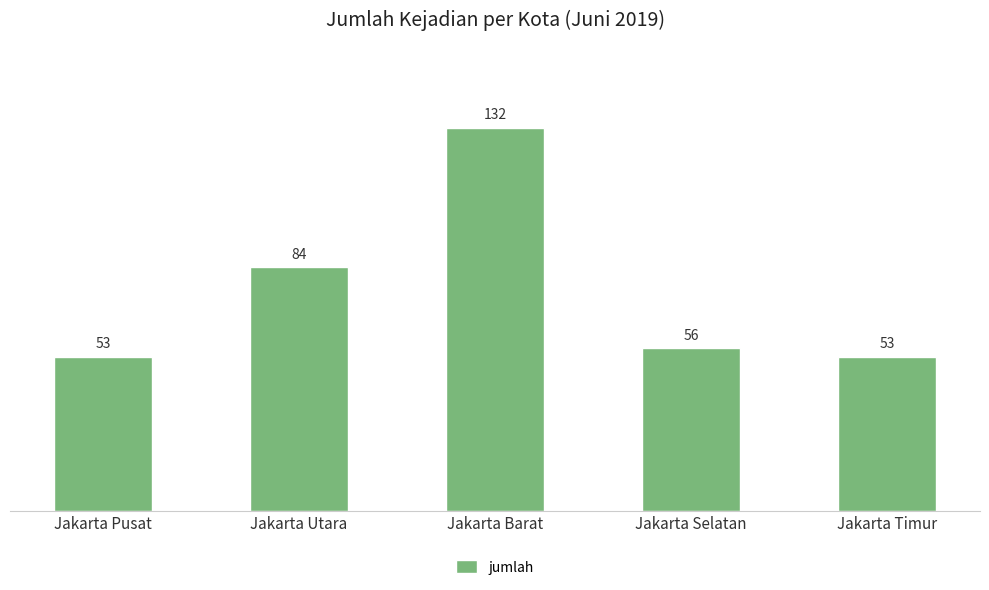

Are the bars grouped side by side (vs. stacked)?

No